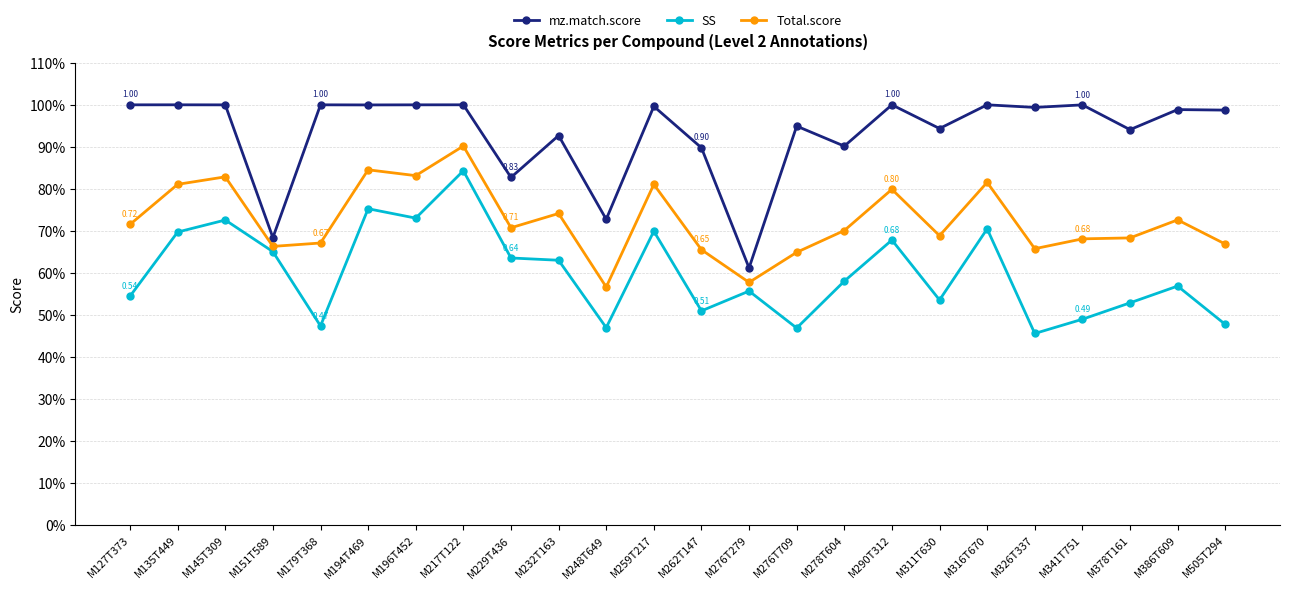

What is the label of the 17th point from the right?

M217T122